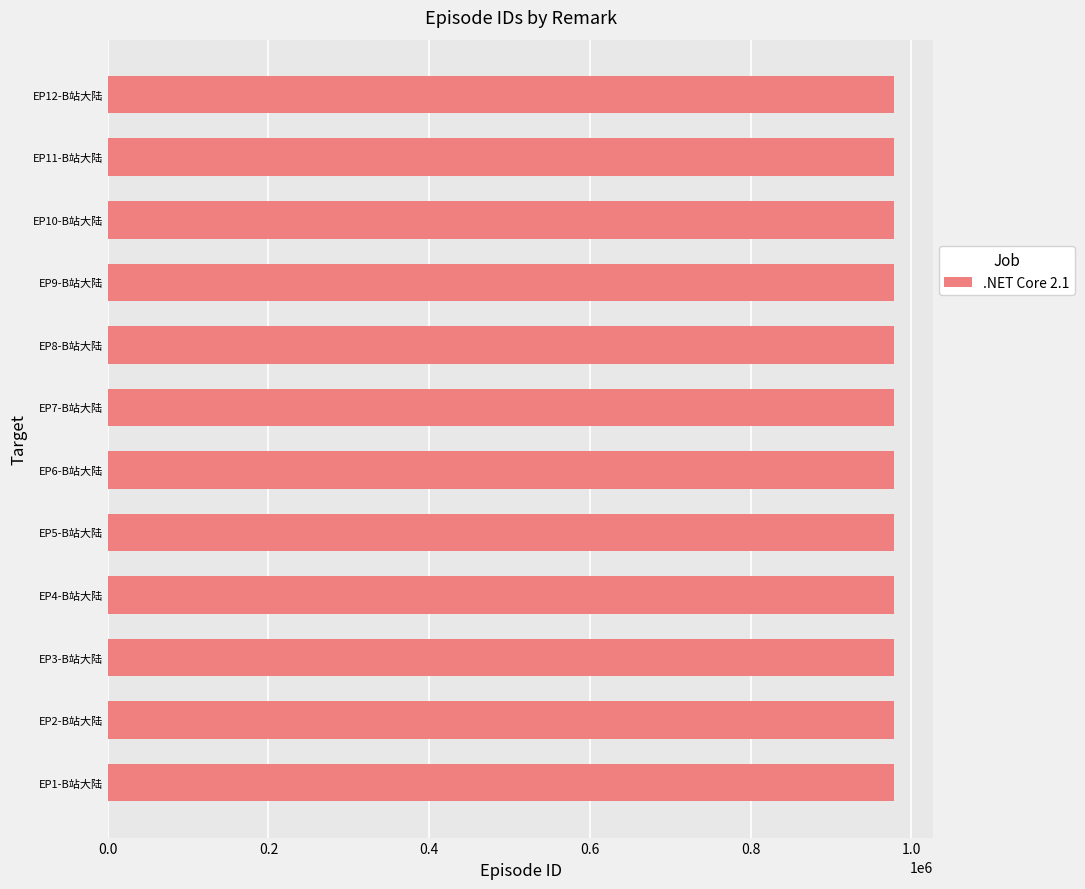

Is it true that the value at EP7-B站大陆 is 978710?

True